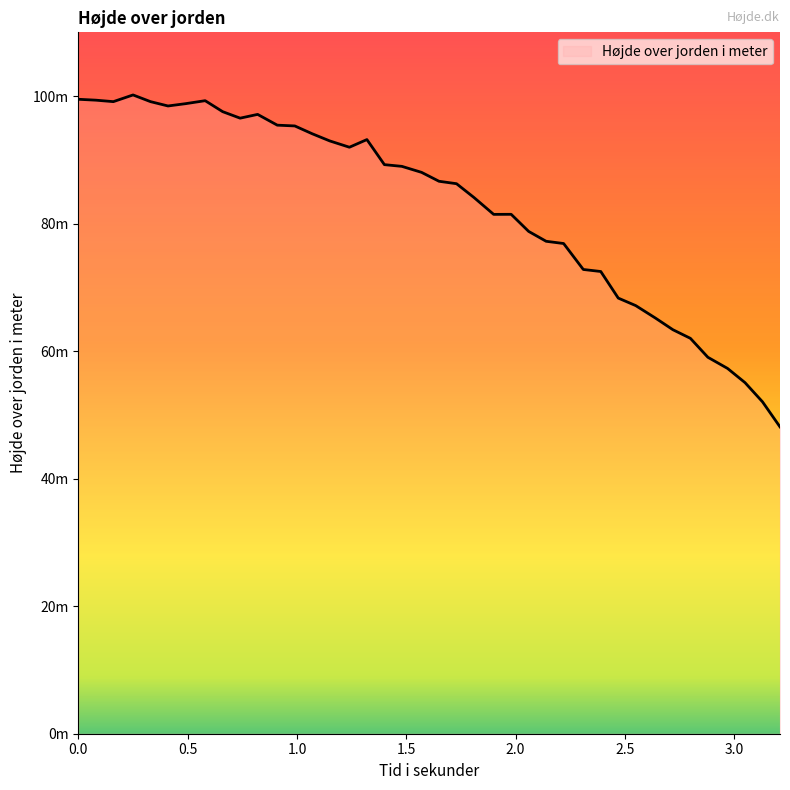

Where is the first local minimum?

0.16